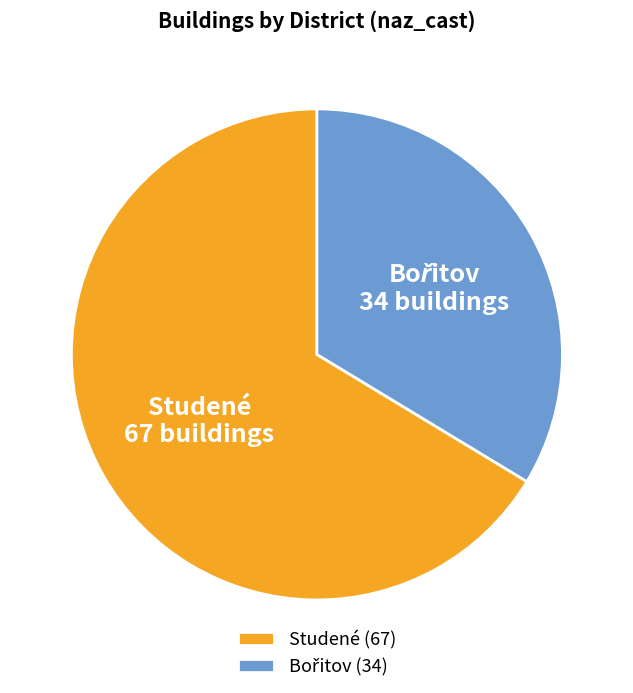

True or false: Studené accounts for 66% of the total.

True